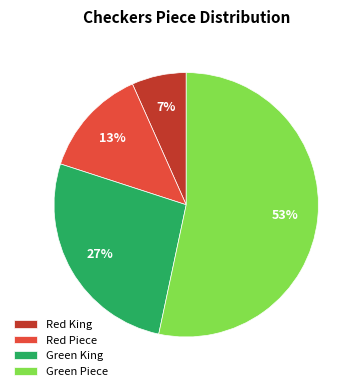

Rank the categories by value from lowest to highest.

Red King, Red Piece, Green King, Green Piece